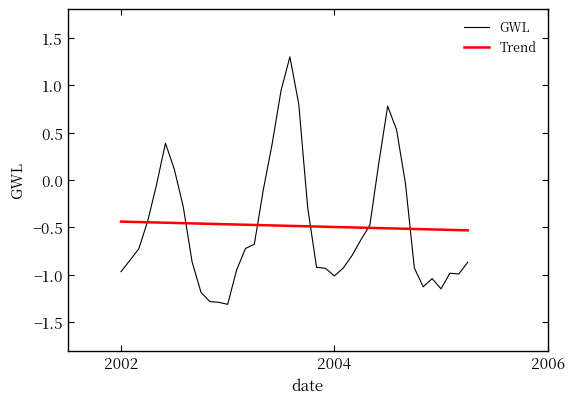

How many positive values does the GWL series have?

9